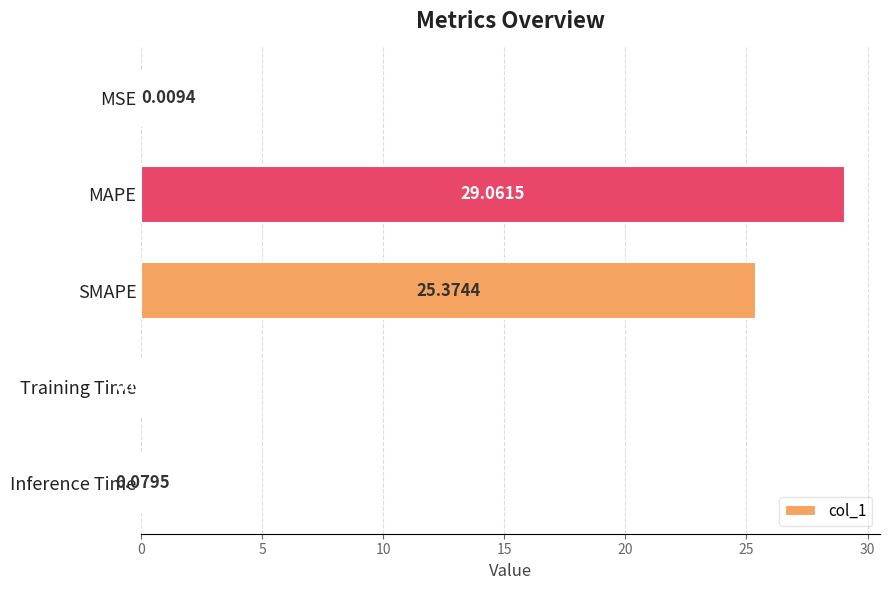

Which has a higher value, MAPE or Training Time?

MAPE